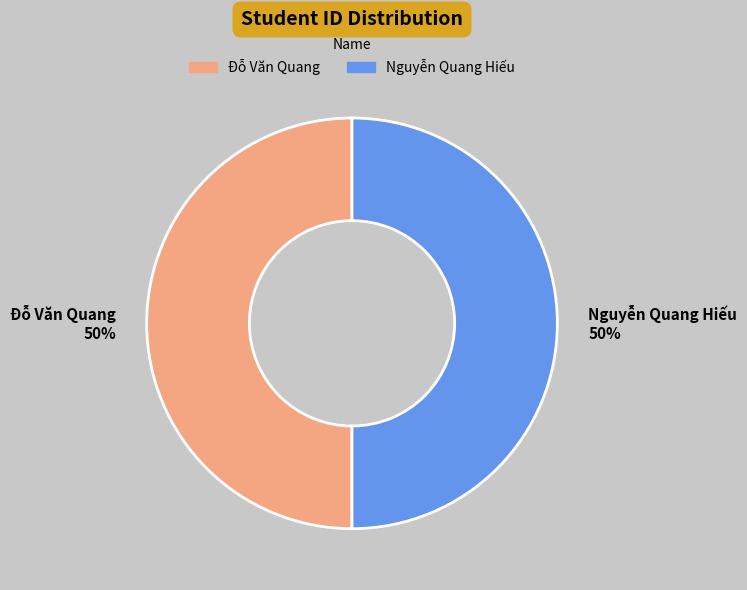

To the nearest percent, what percentage of the pie is Nguyễn Quang Hiếu?

50%